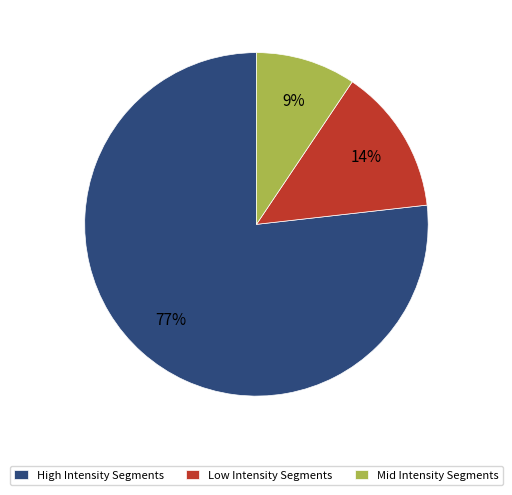

The High Intensity Segments slice represents 77% of the pie. True or false?

True